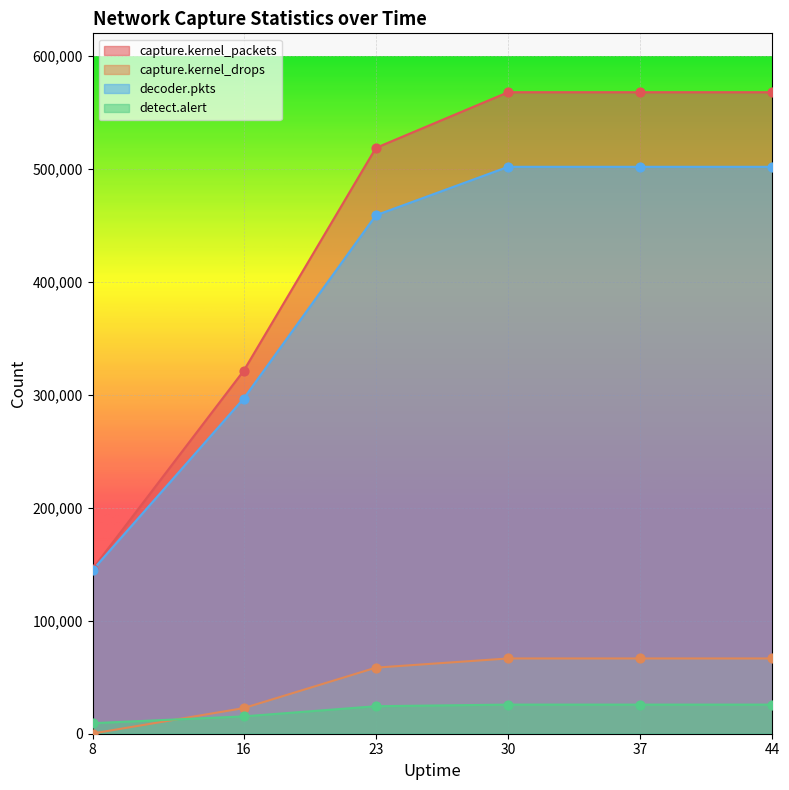

Which series reaches the maximum Y coordinate?

capture.kernel_packets